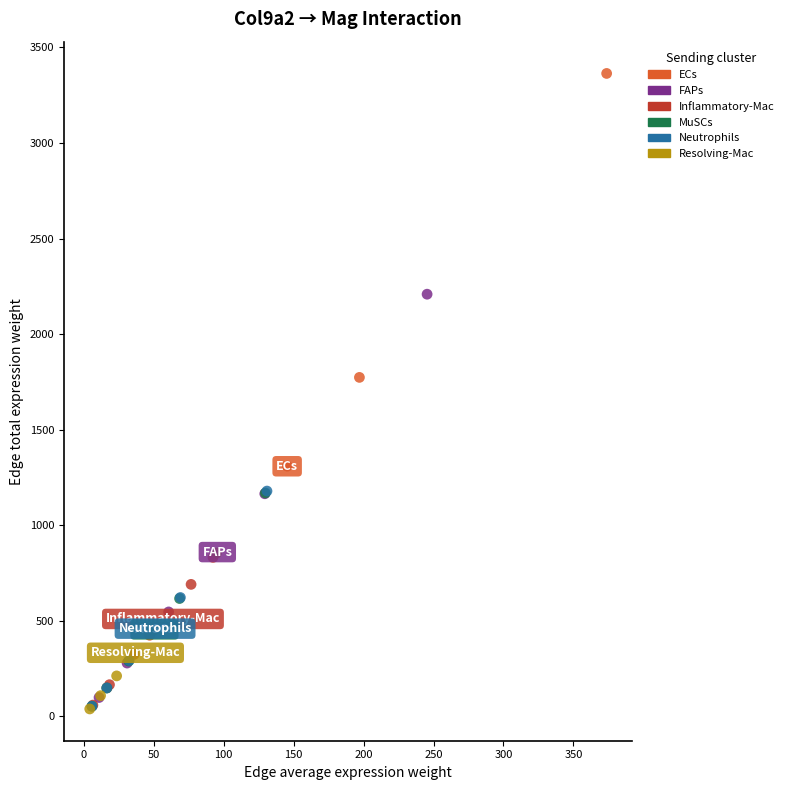

Which series has the largest Y range (max minus min)?

ECs